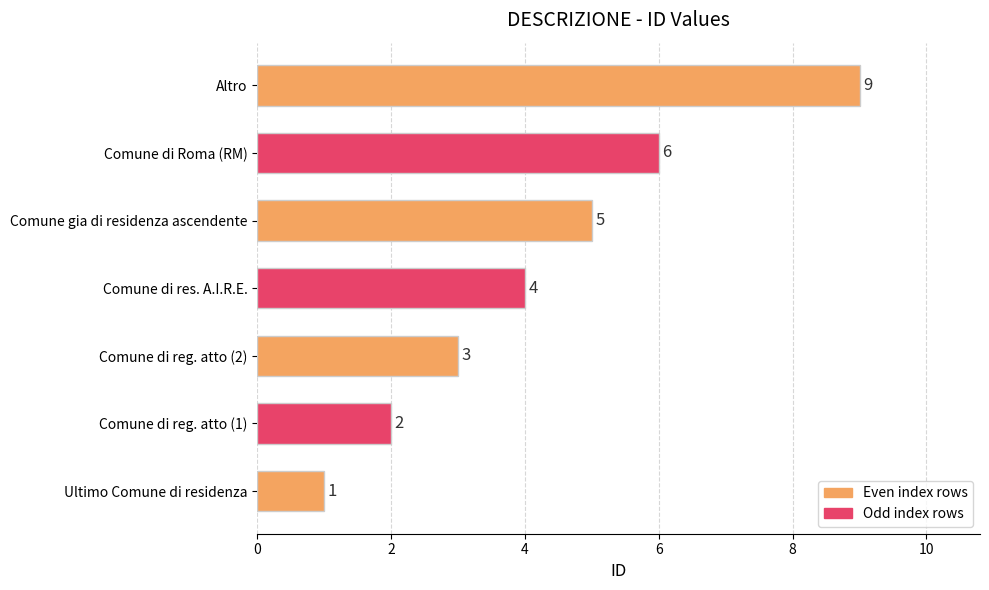

Rank the categories by value from highest to lowest.

Altro, Comune di Roma (RM), Comune gia di residenza ascendente, Comune di res. A.I.R.E., Comune di reg. atto (2), Comune di reg. atto (1), Ultimo Comune di residenza